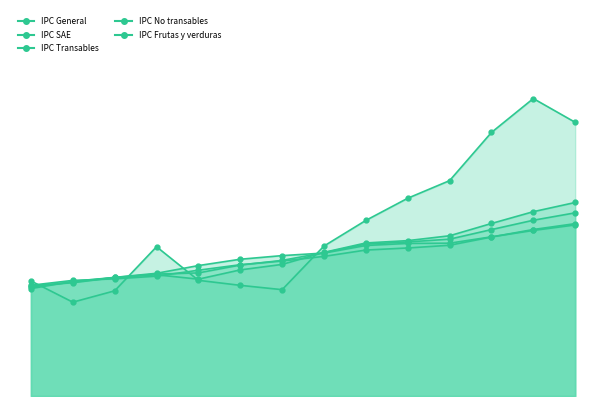

Read the IPC General value at 01-10-2018.

100.8